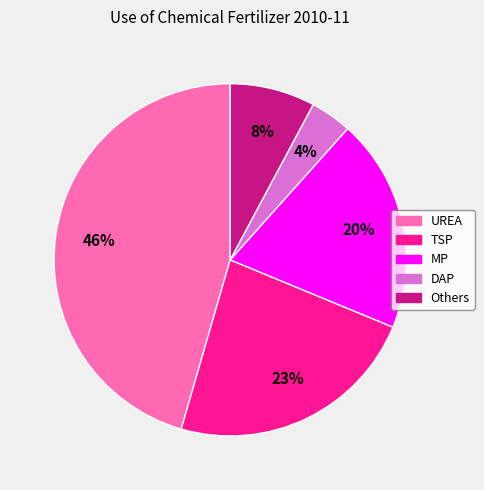

Count the number of slices in the pie.

5